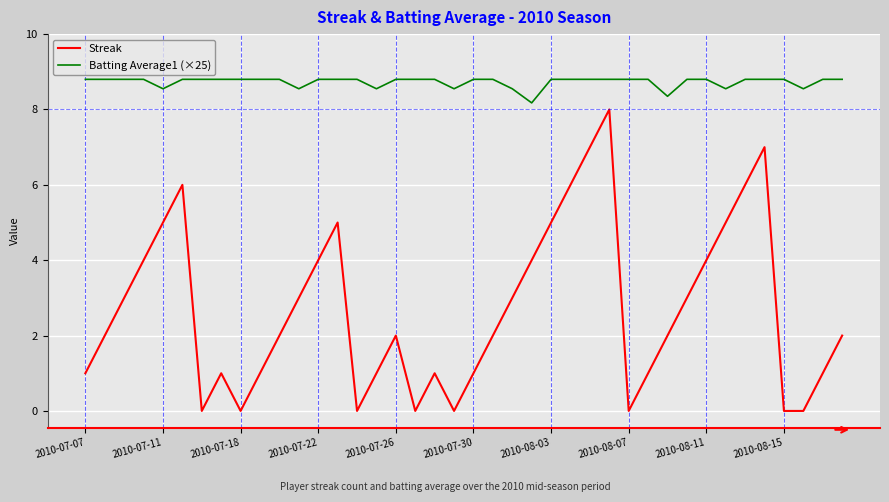

Which series has the largest range (max minus min)?

Streak